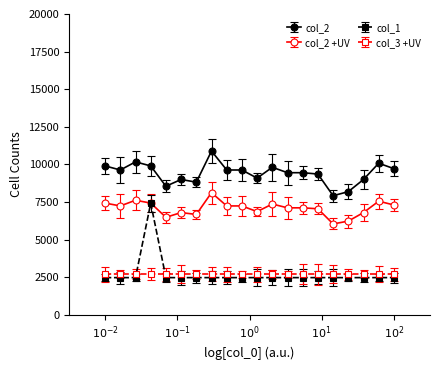

What is the minimum value for col_2 +UV?

6044.0